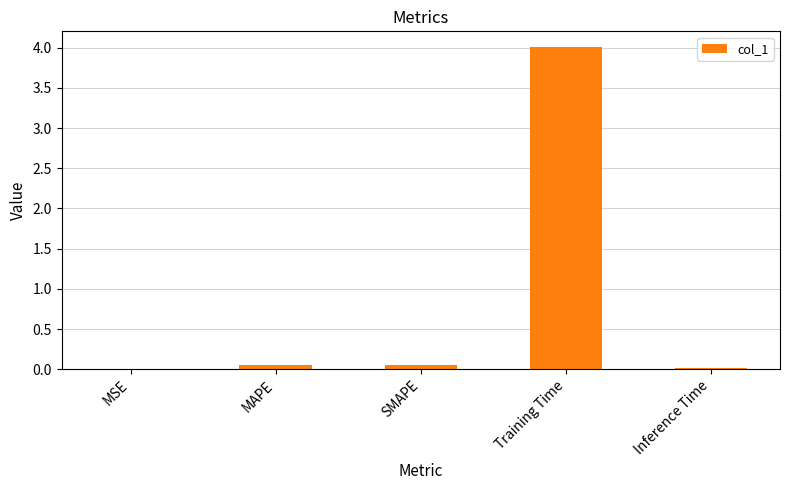

What is the greatest value displayed?

4.0